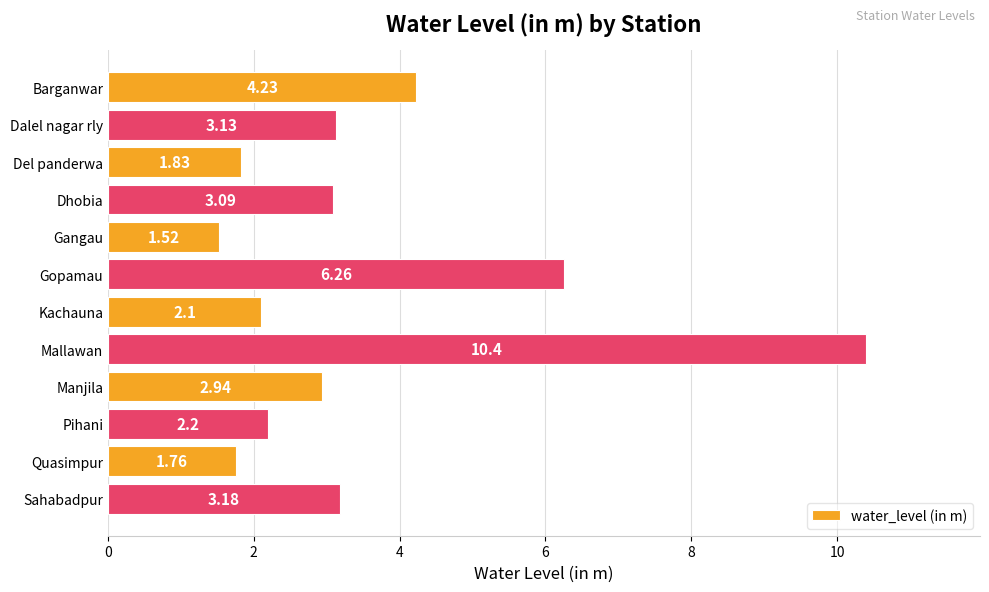

Which label corresponds to the smallest value in the chart?

Gangau